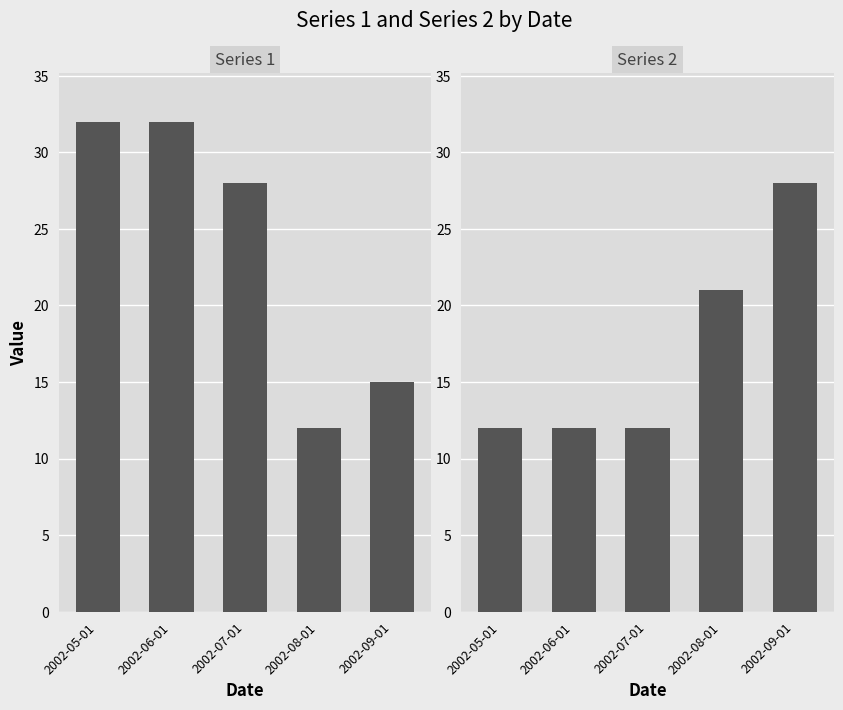

What is the minimum value for Series 1?

12